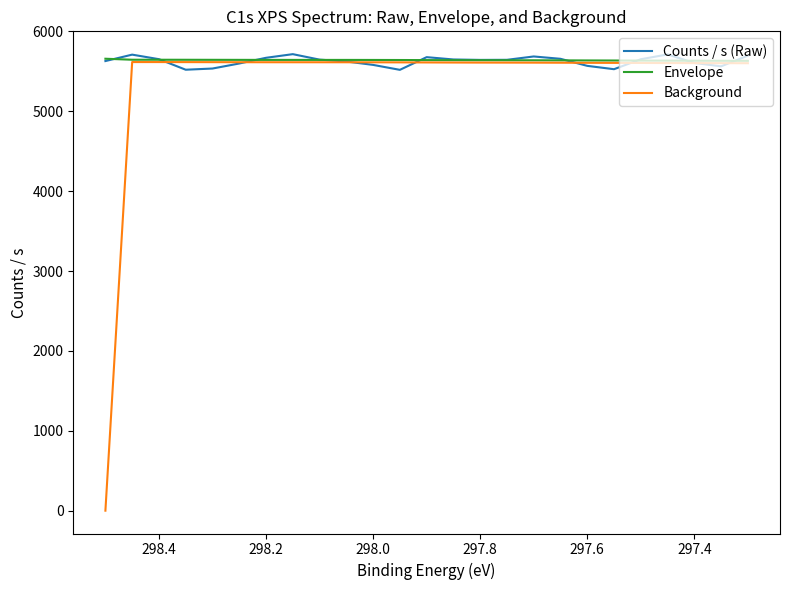

The value of Envelope at 23 is 1588.2. True or false?

False